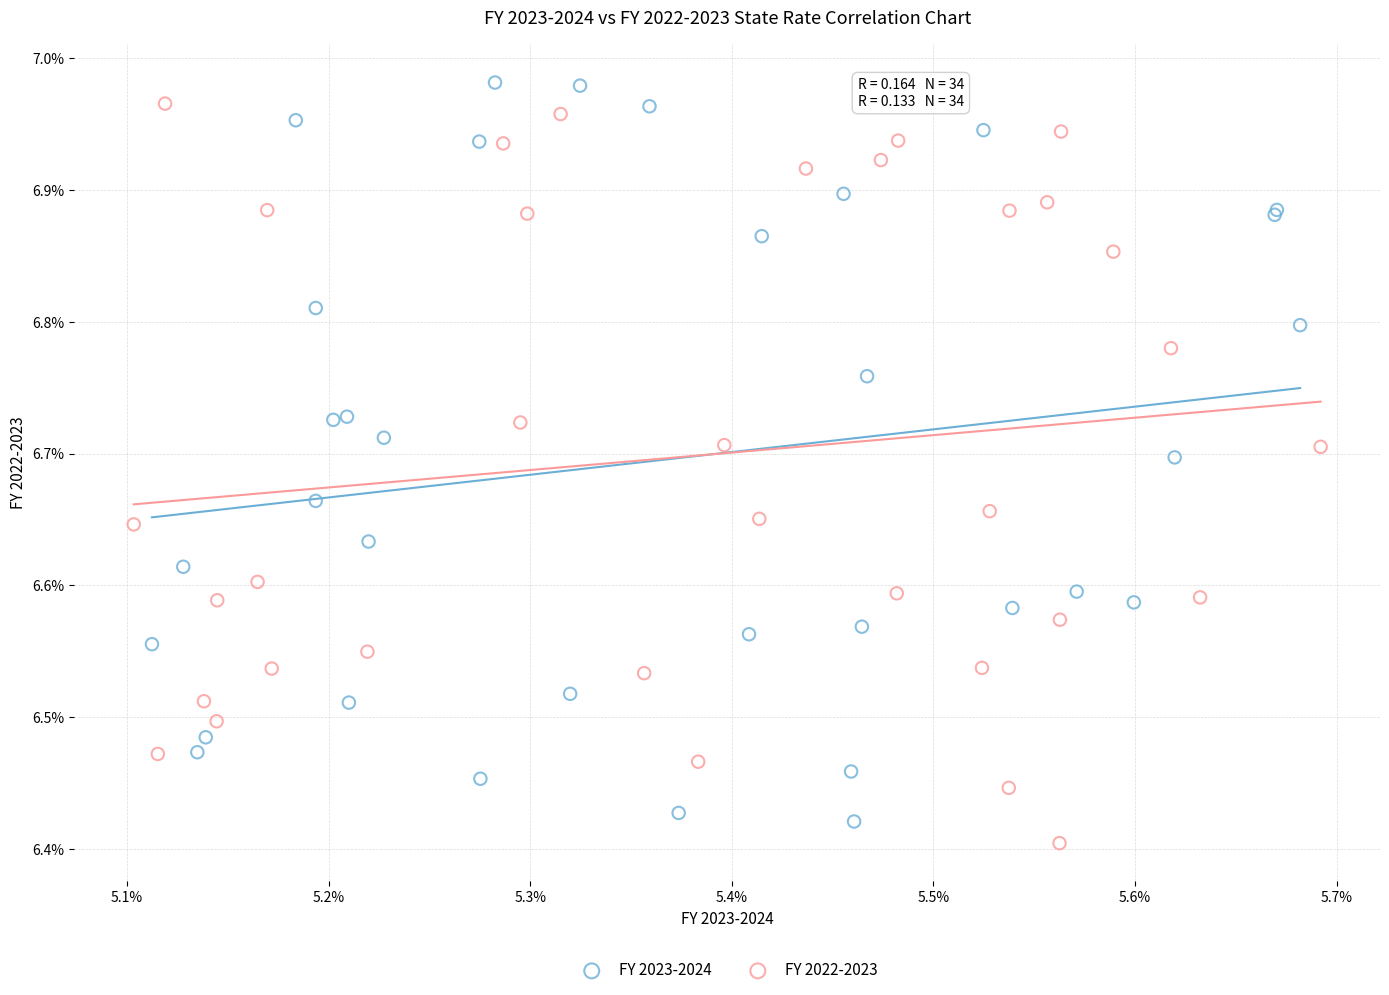

What are all the series names shown in the legend?

FY 2023-2024, FY 2022-2023